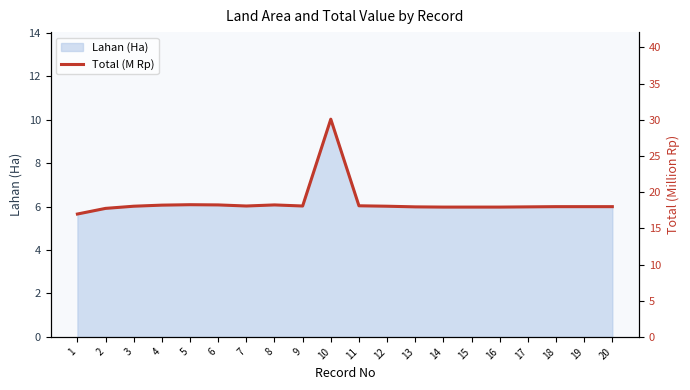

Does the chart display data point markers on the line(s)?

No